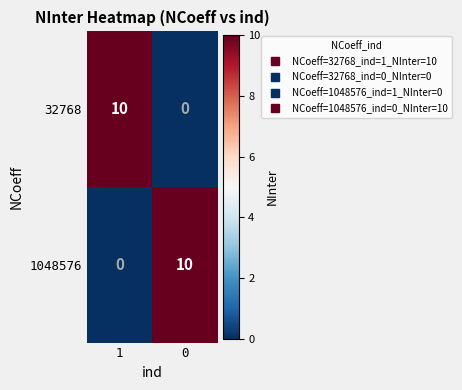

Read the 1048576 value at 0.

10